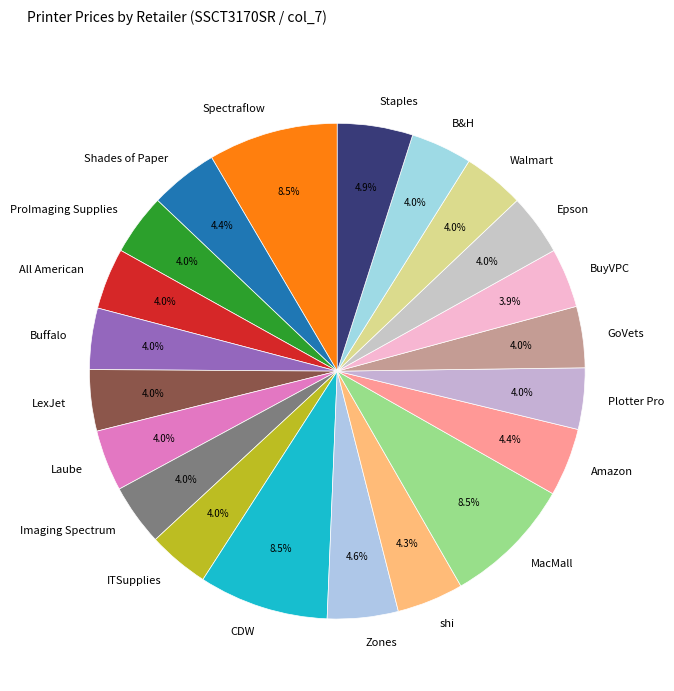

Is there a majority slice in this chart?

No